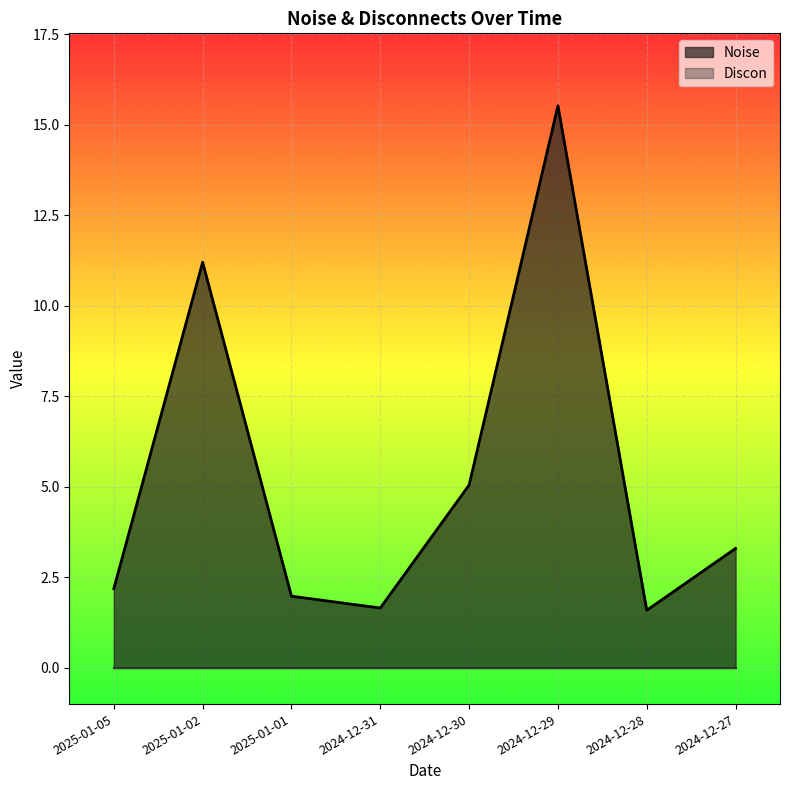

Rank the categories by value from highest to lowest.

2024-12-29, 2025-01-02, 2024-12-30, 2024-12-27, 2025-01-05, 2025-01-01, 2024-12-31, 2024-12-28